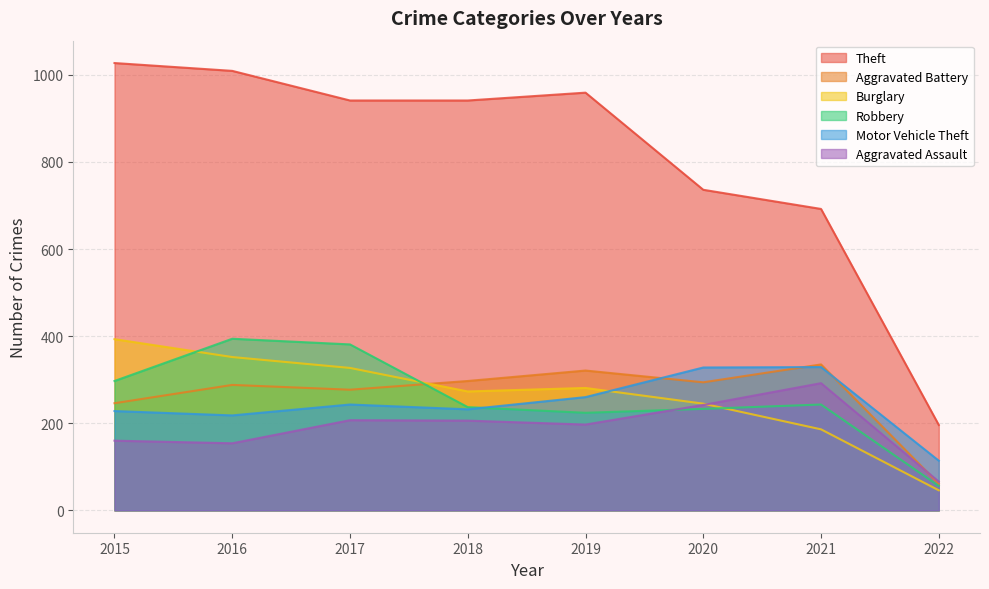

How many lines are shown in the chart?

6